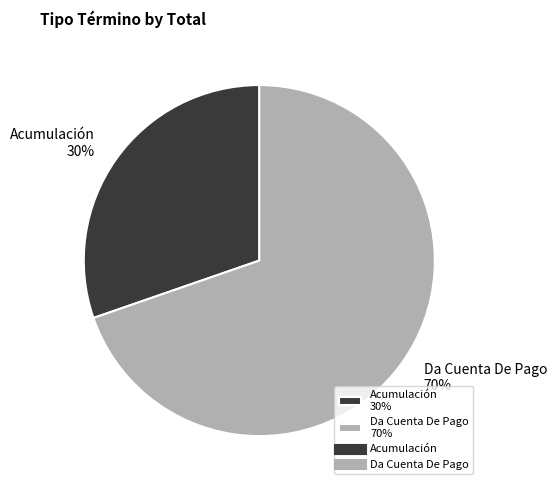

To the nearest percent, what portion does Acumulación represent?

30%